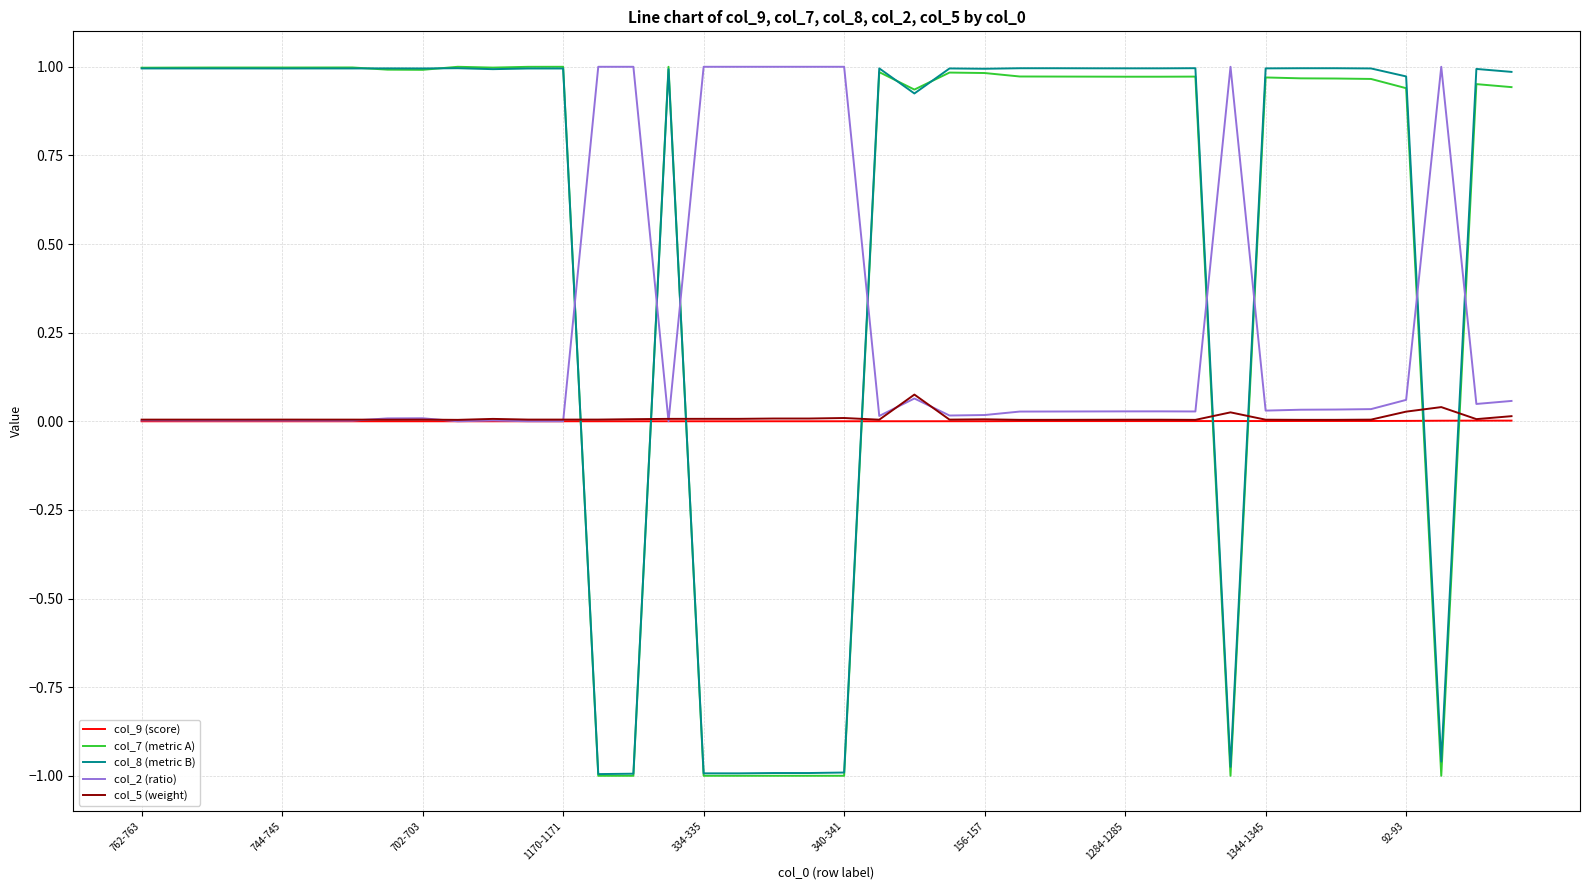

How many intersections are there between col_7 (metric A) and col_2 (ratio)?

8